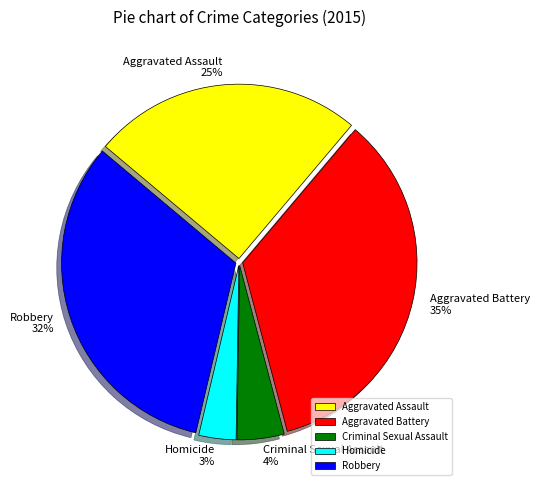

Count the number of slices in the pie.

5